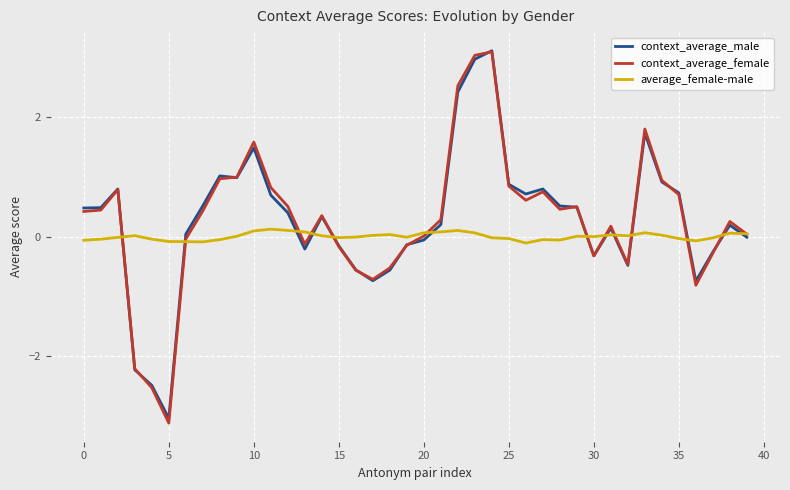

Which series has the largest range (max minus min)?

context_average_female